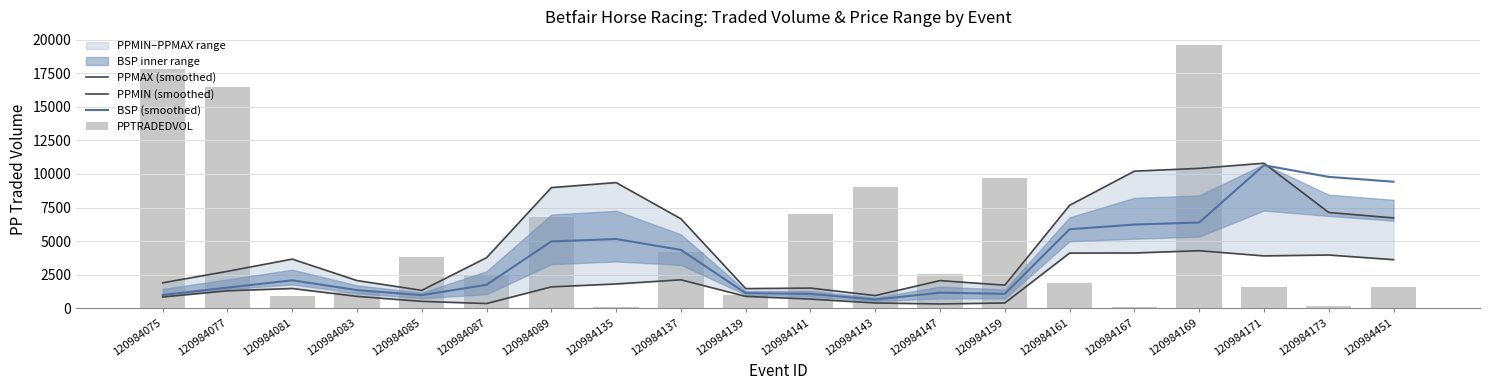

The value of PPMAX (smoothed) at 120984451 is 6727.8. True or false?

True